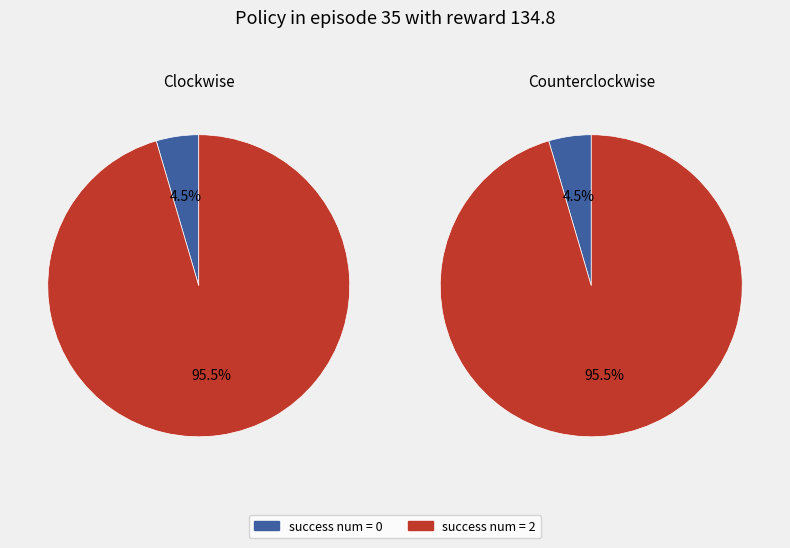

Between 0 and 2, which is larger?

2